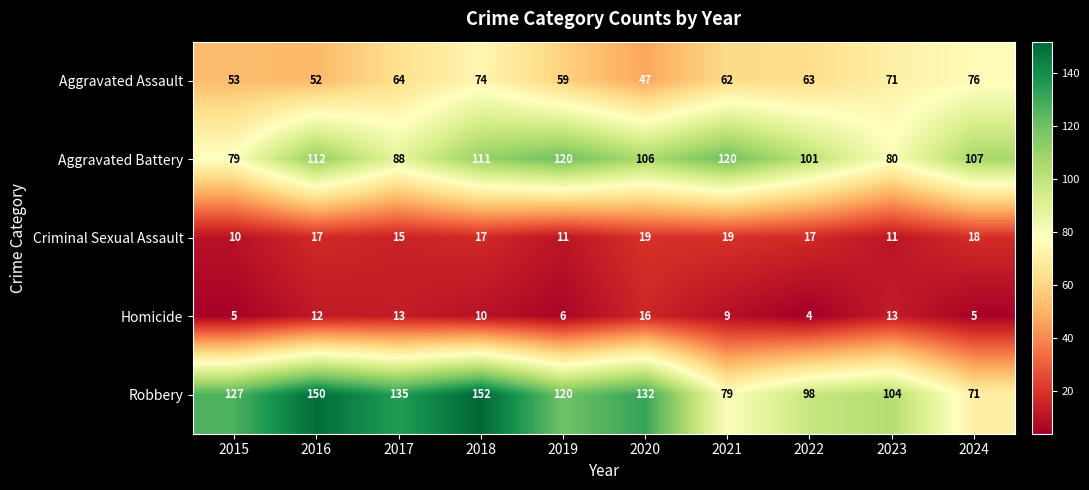

What is the greatest value displayed?

152